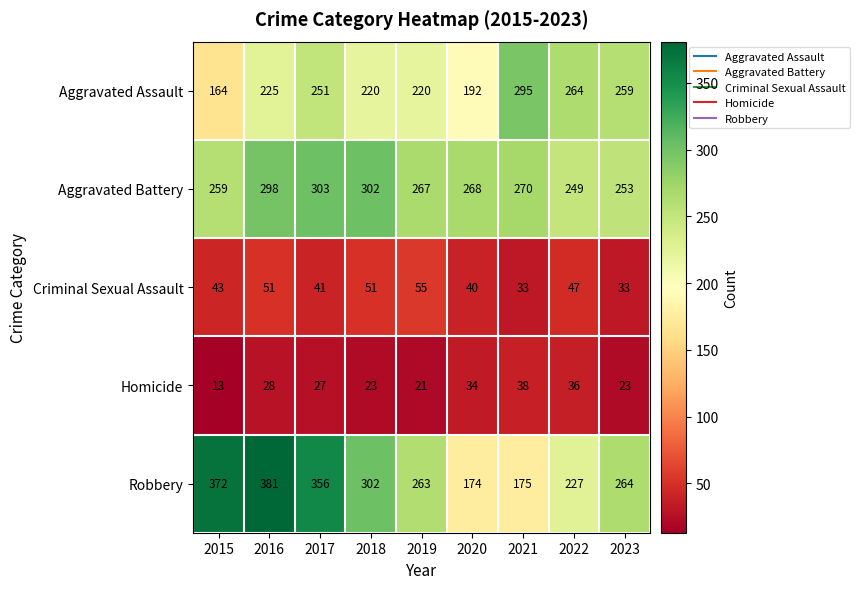

How many series are shown in this chart?

5